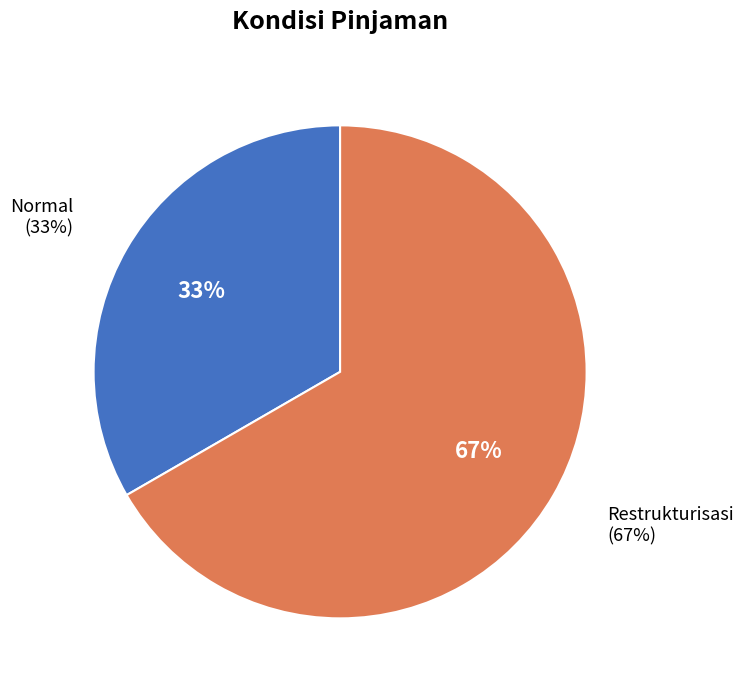

How many segments does this pie chart have?

2